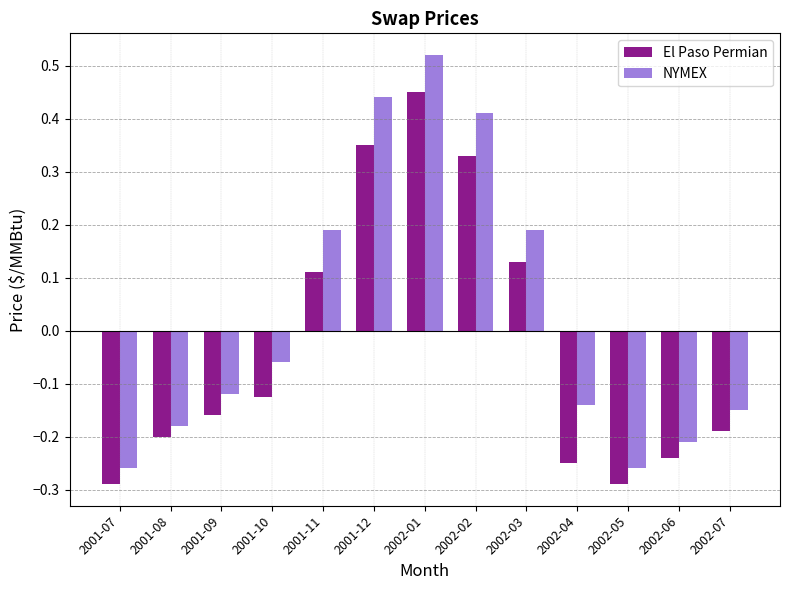

What is the difference between the maximum and minimum values in the El Paso Permian series?

0.7